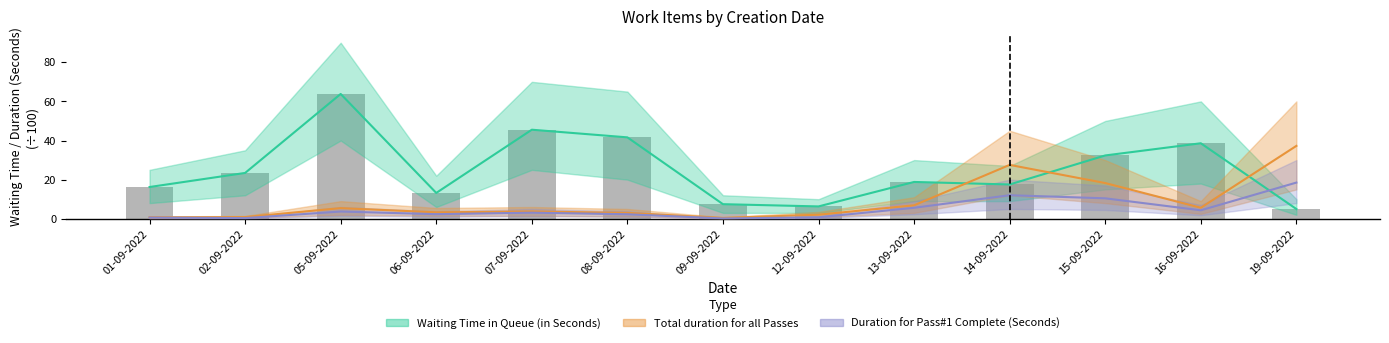

Are the bars grouped side by side (vs. stacked)?

Yes